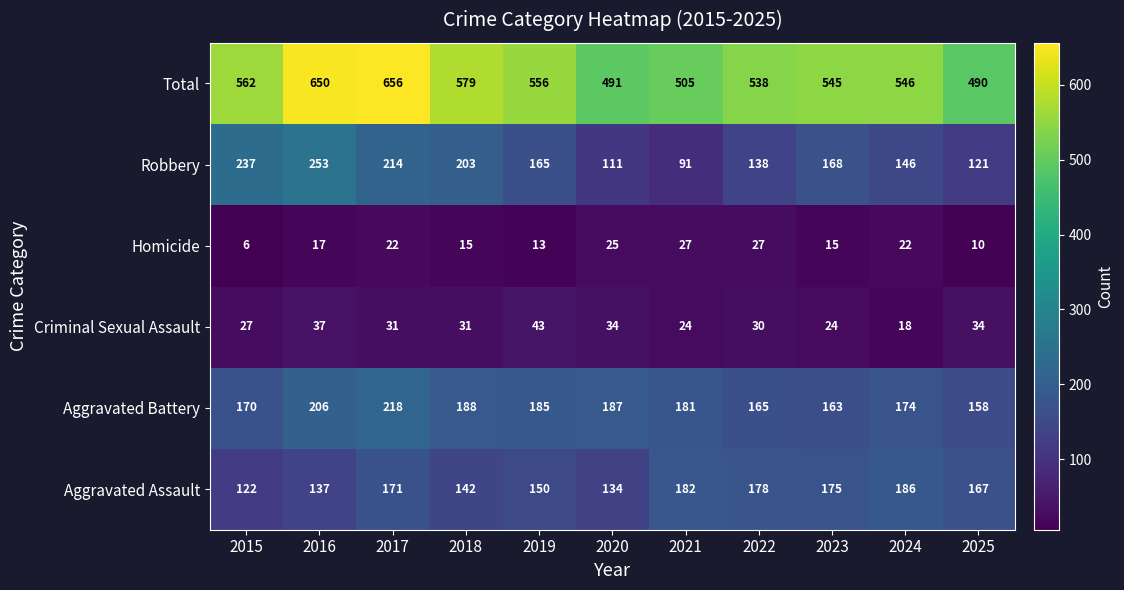

Which category has the lowest value across all series?

2015